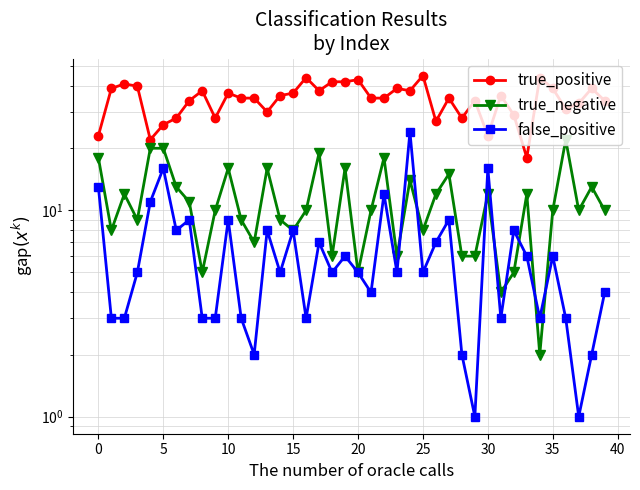

What is the label of the 2nd point from the right?

38